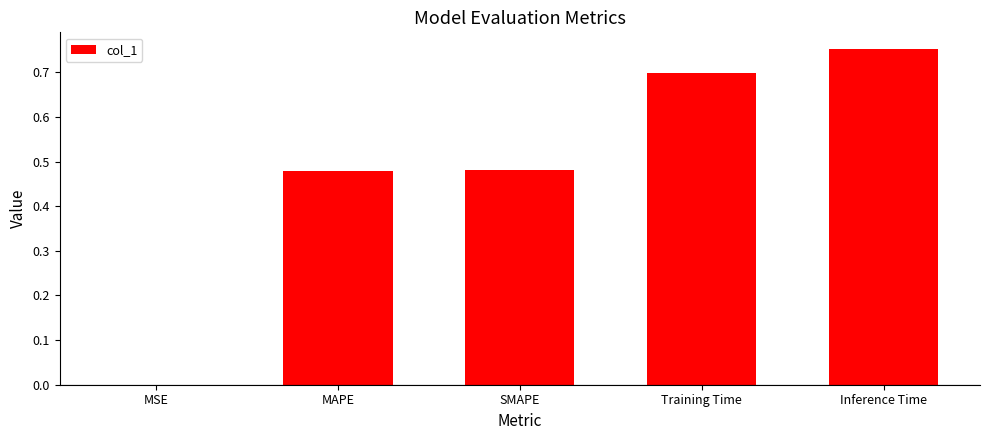

The chart shows a value of 1.0 at Inference Time. True or false?

False